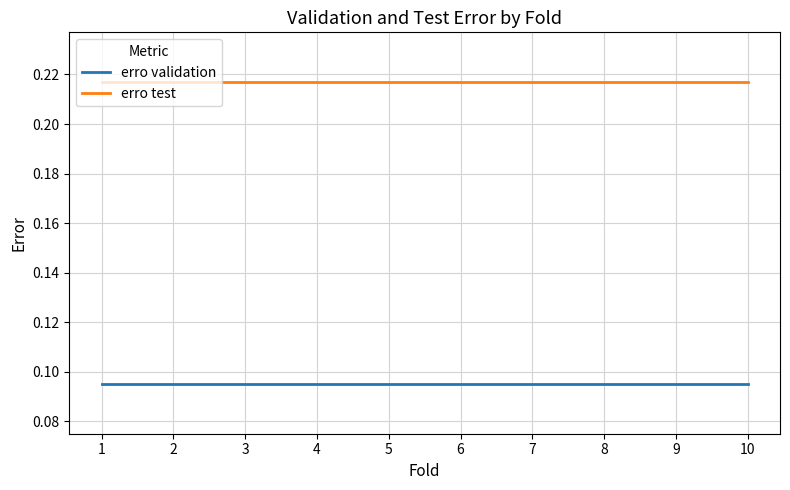

Is the value of erro validation at 4 greater than the value of erro test at 9?

No